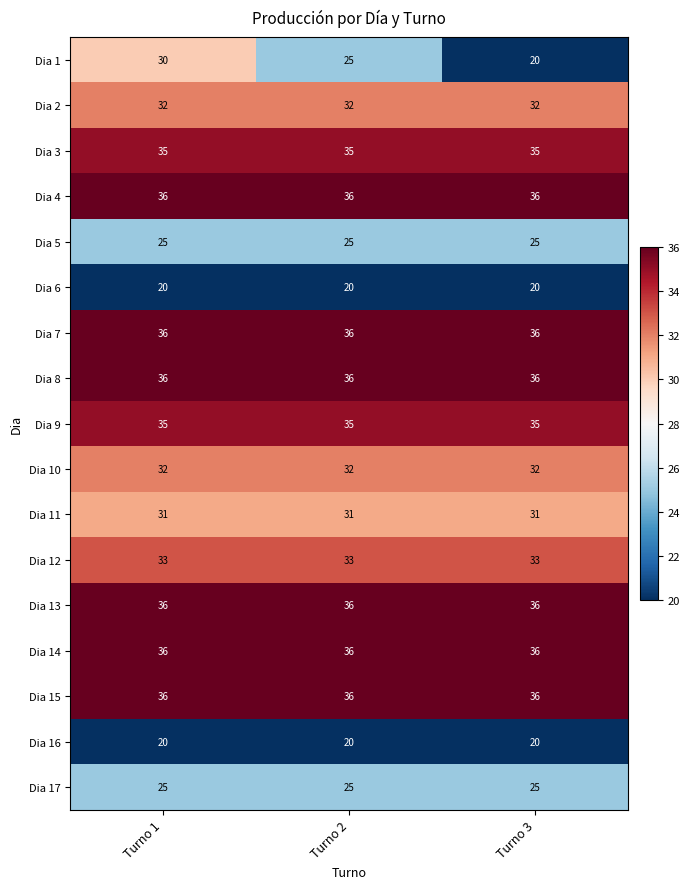

At how many categories does at least one series exceed 24?

3